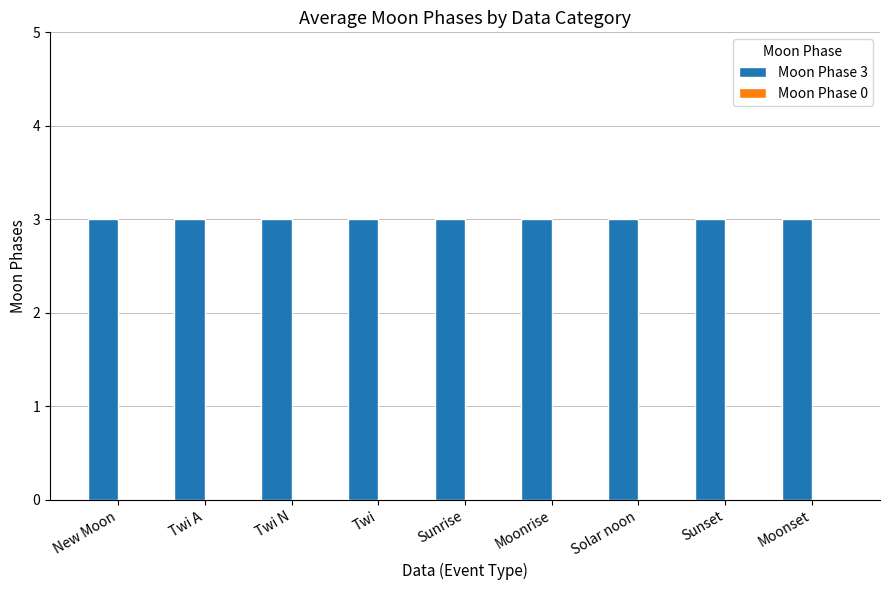

What are all the series names shown in the legend?

Moon Phase 3, Moon Phase 0